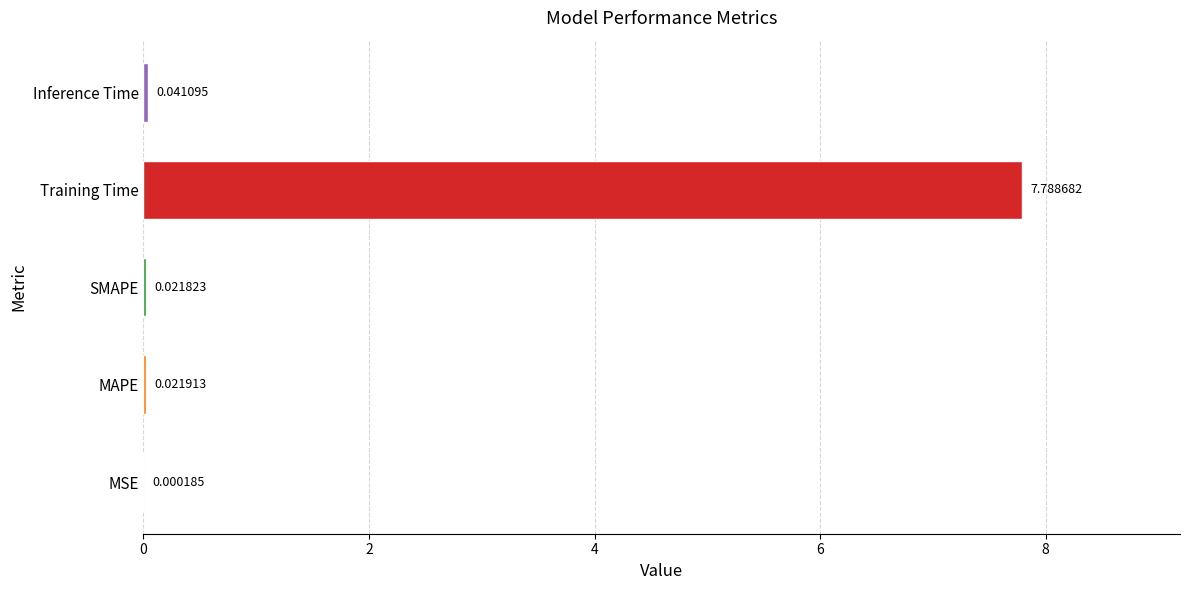

At which category does the chart reach its peak across all series?

Training Time